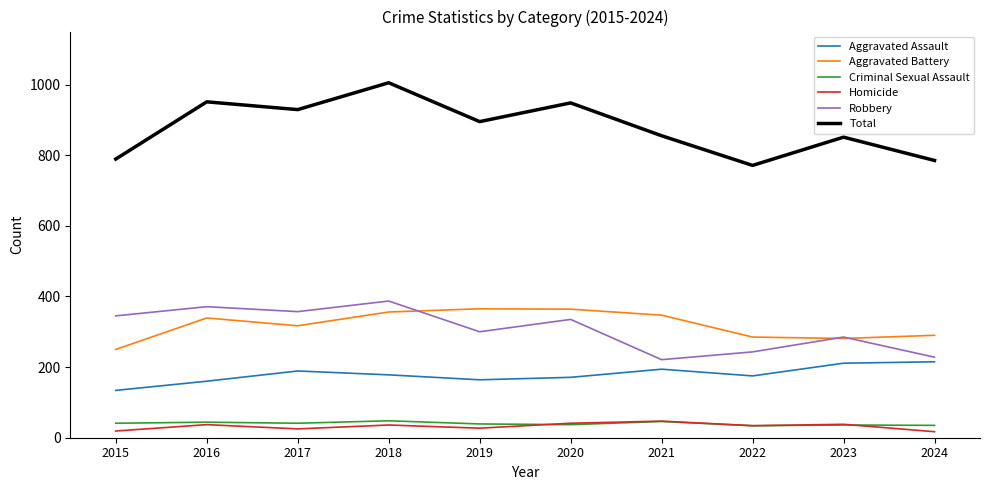

The value of Aggravated Battery at 2021 is 595. True or false?

False